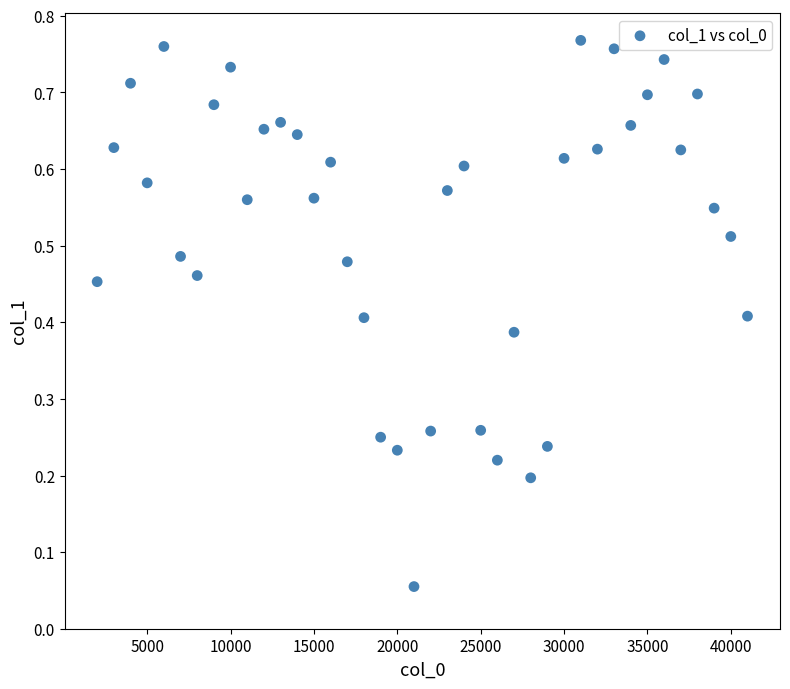

What is the range of X values (max minus min)?

39000.0